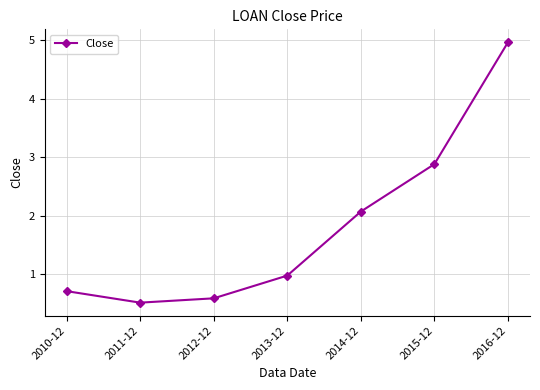

At which category does the chart reach its minimum across all series?

2011-12